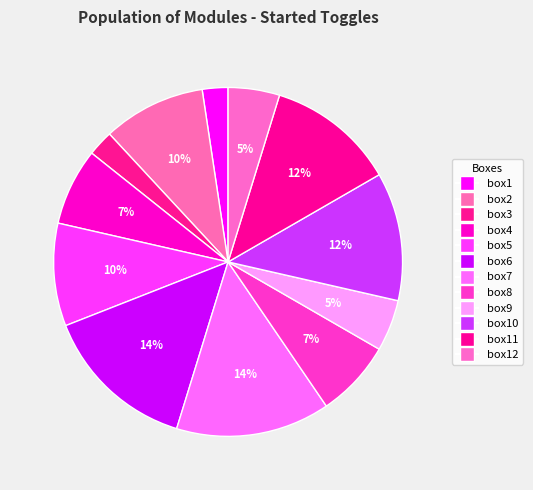

How many slices are in this pie chart?

12